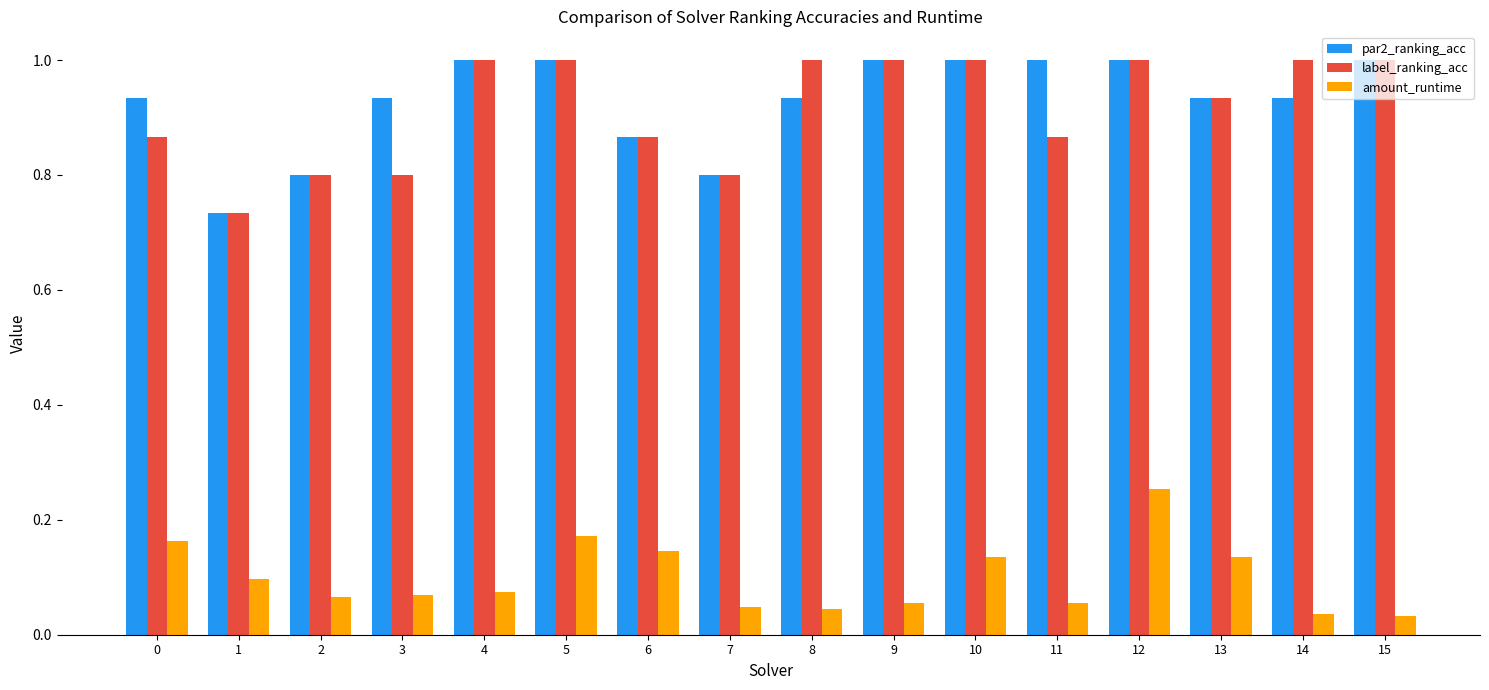

Which series has the largest total across all categories?

par2_ranking_acc